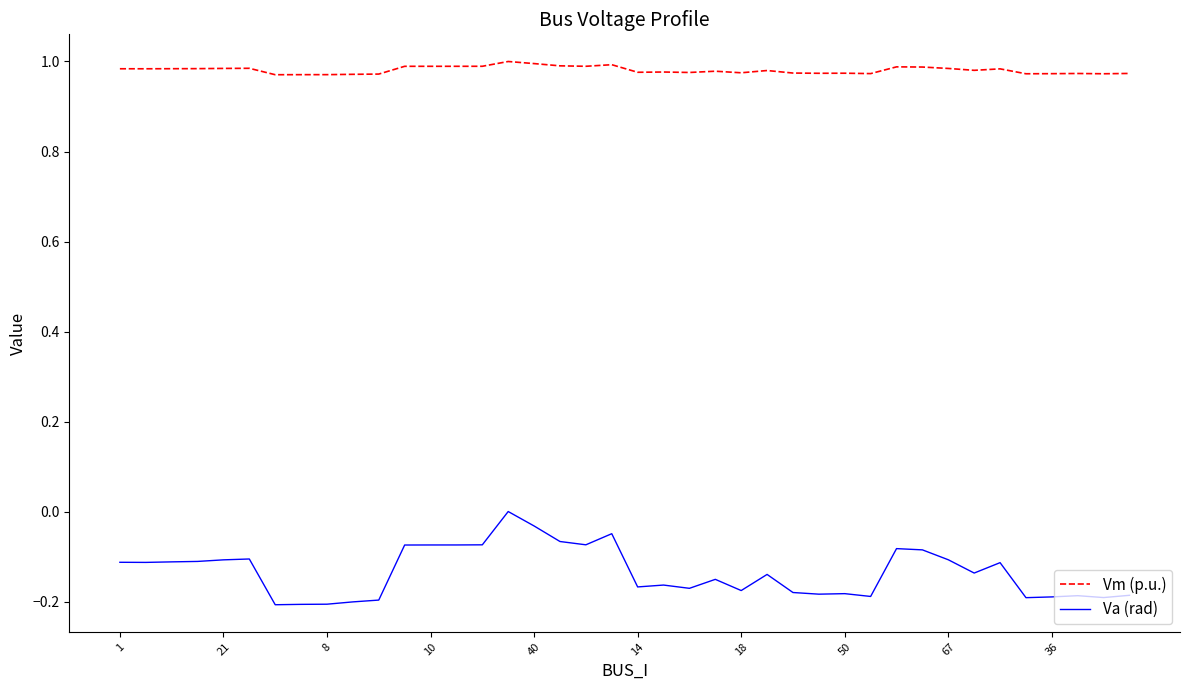

Which series has the widest spread of values?

Va (rad)